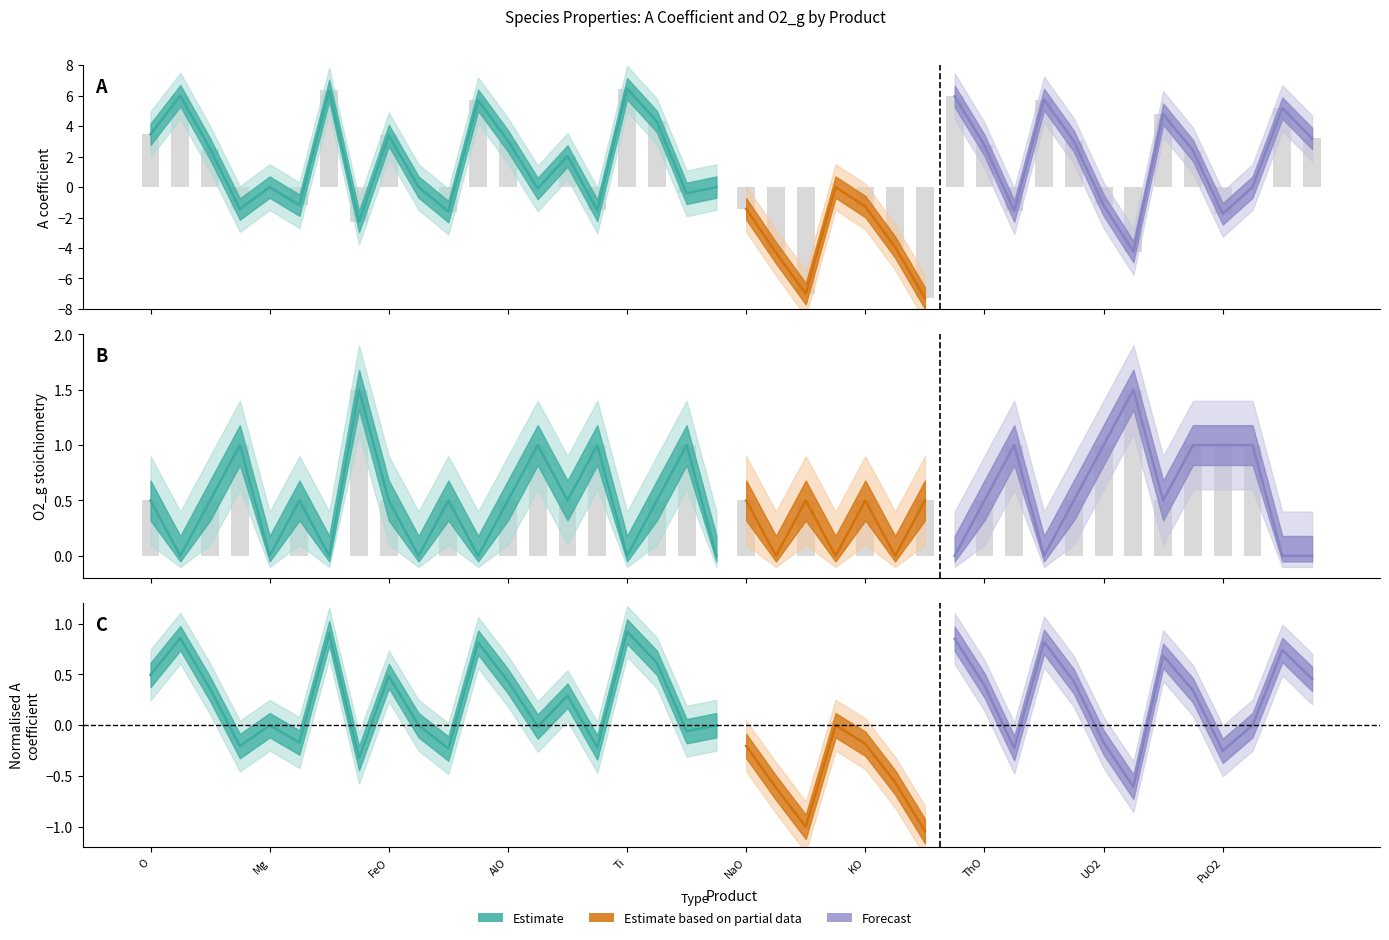

What is the value of the O2_g bar at the 35th from the left?

0.5